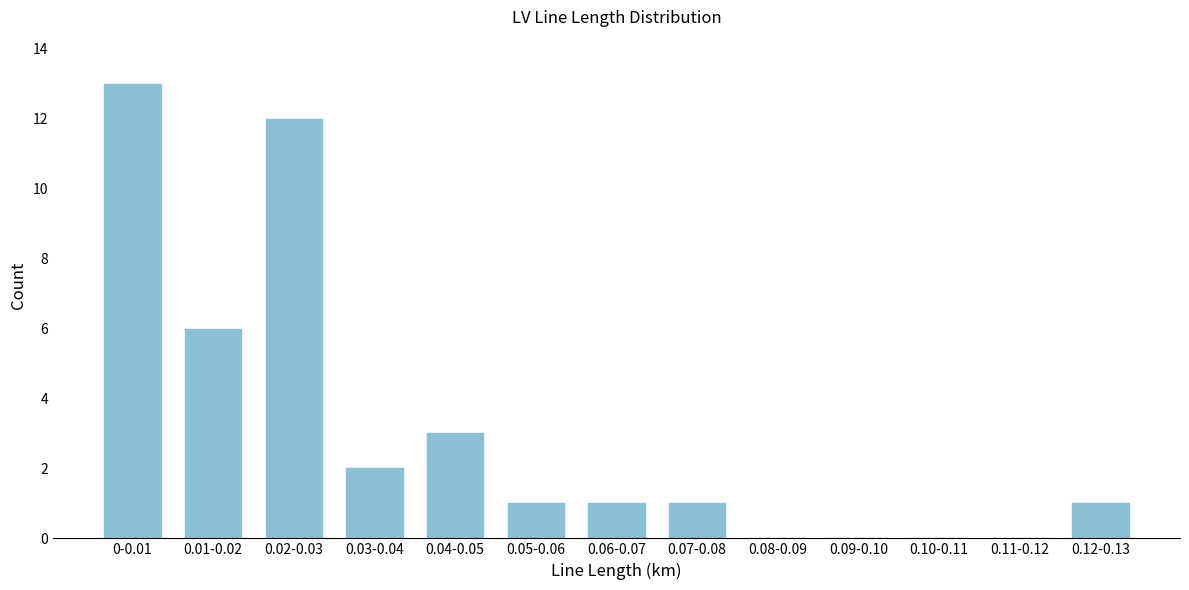

Reading right to left, transcribe all the data shown in this chart.

0.12-0.13=1	0.11-0.12=0	0.10-0.11=0	0.09-0.10=0	0.08-0.09=0	0.07-0.08=1	0.06-0.07=1	0.05-0.06=1	0.04-0.05=3	0.03-0.04=2	0.02-0.03=12	0.01-0.02=6	0-0.01=13